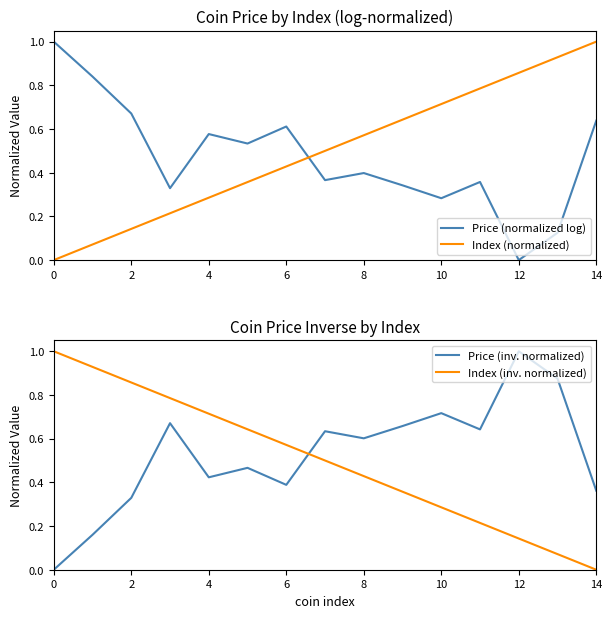

What is the maximum value for Price (normalized log)?

1.0